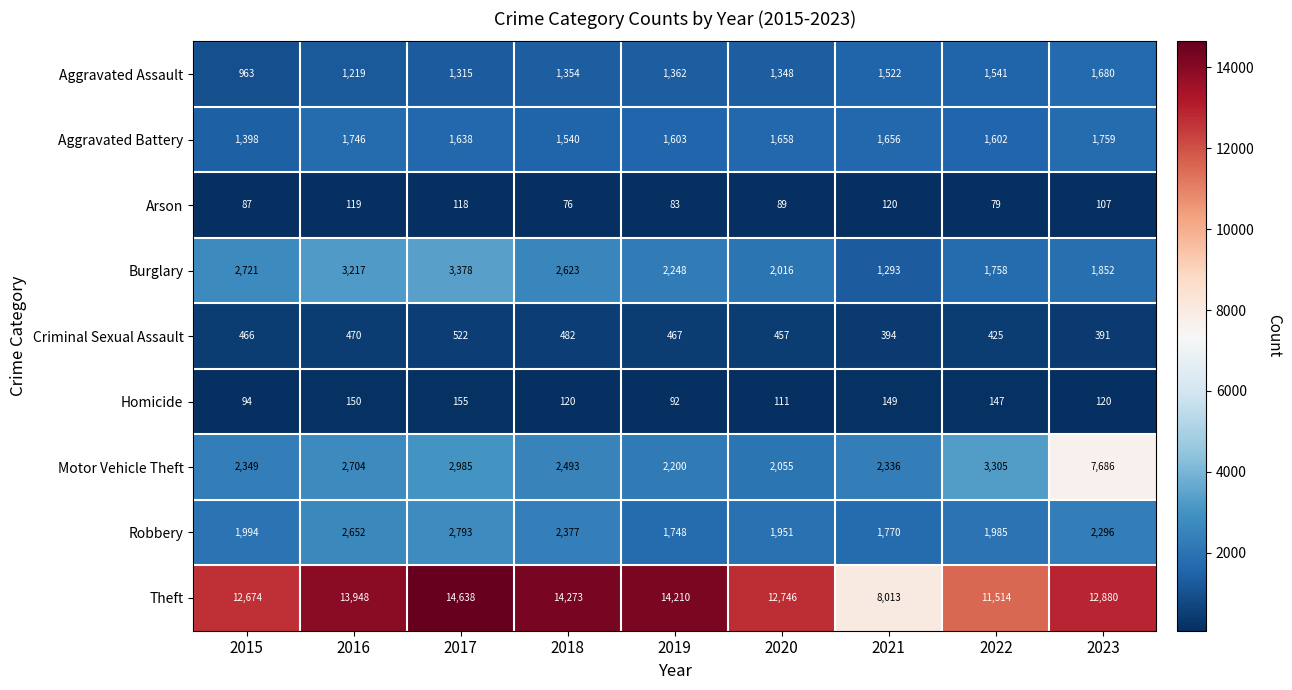

What is the sum of all Aggravated Assault values?

12304